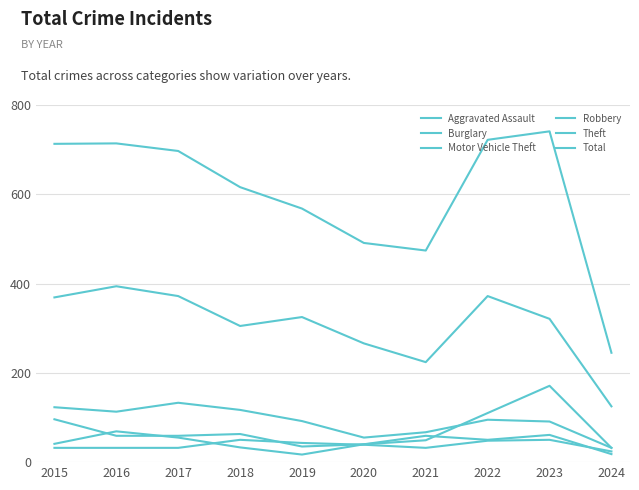

Does the chart display data point markers on the line(s)?

No